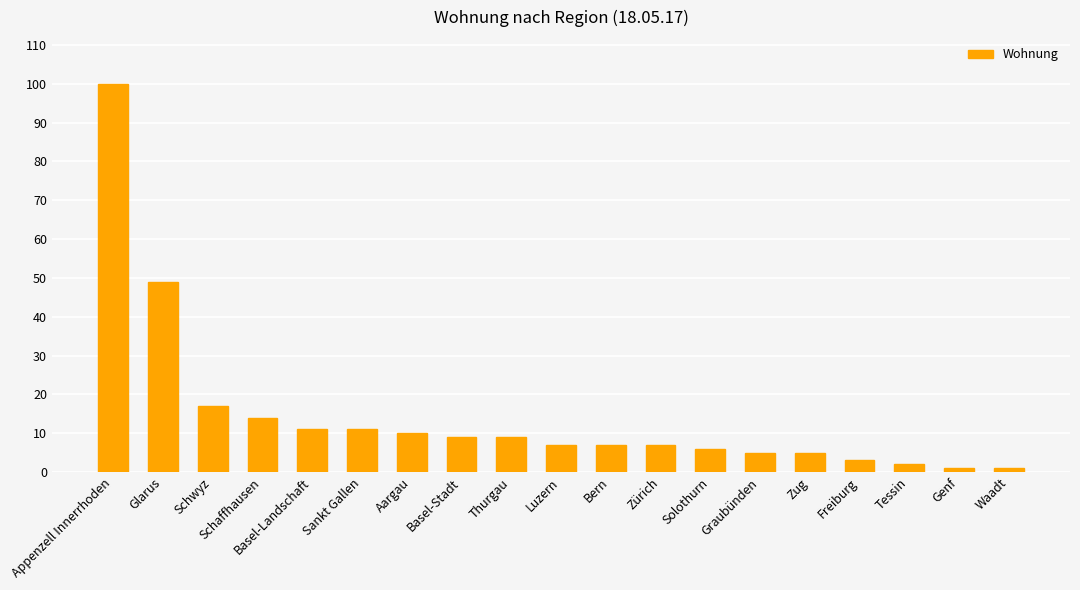

What is the difference between the maximum and minimum values?

99